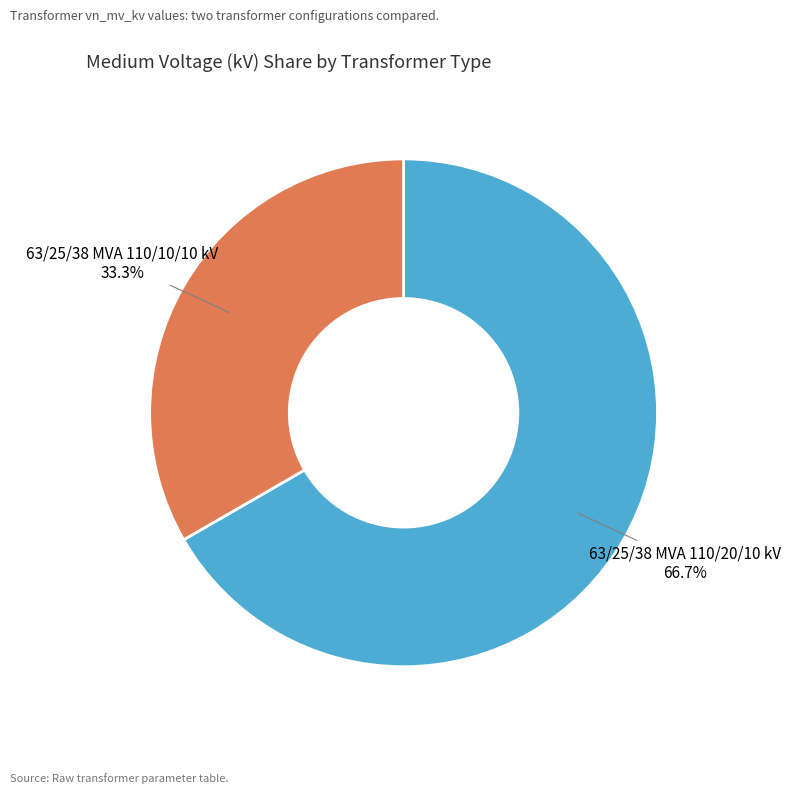

What percentage is the 63/25/38 MVA 110/10/10 kV slice, to the nearest percent?

33%